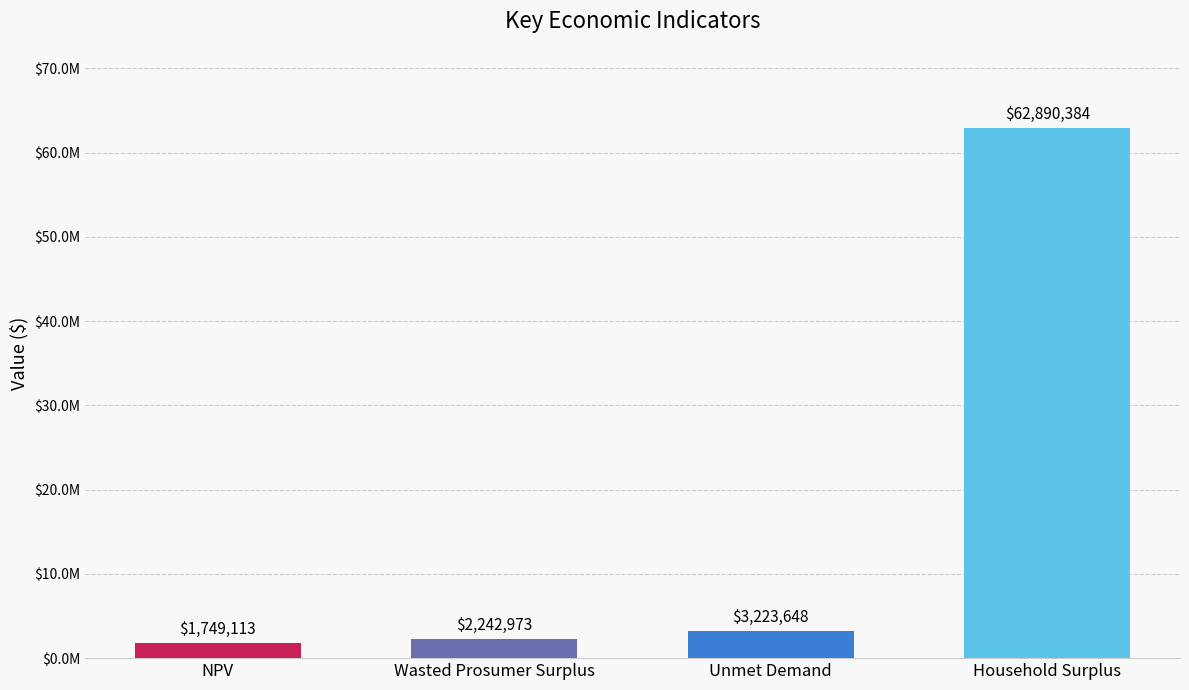

Does the chart contain any negative values?

No